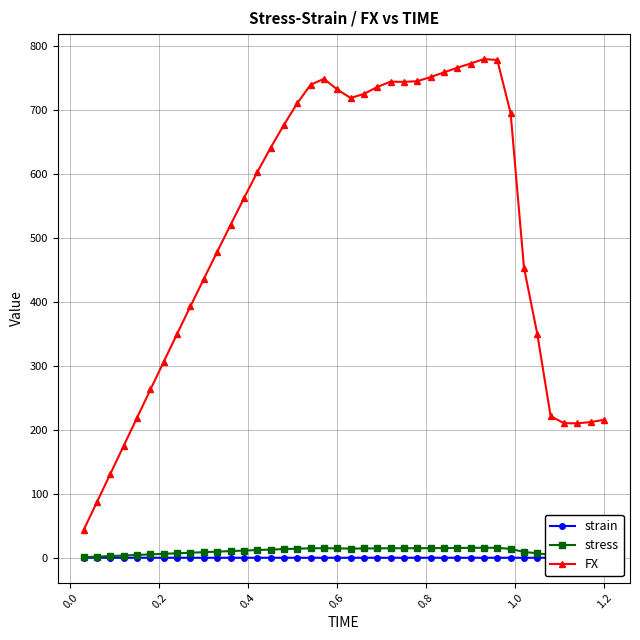

True or false: strain and stress cross at least once.

False